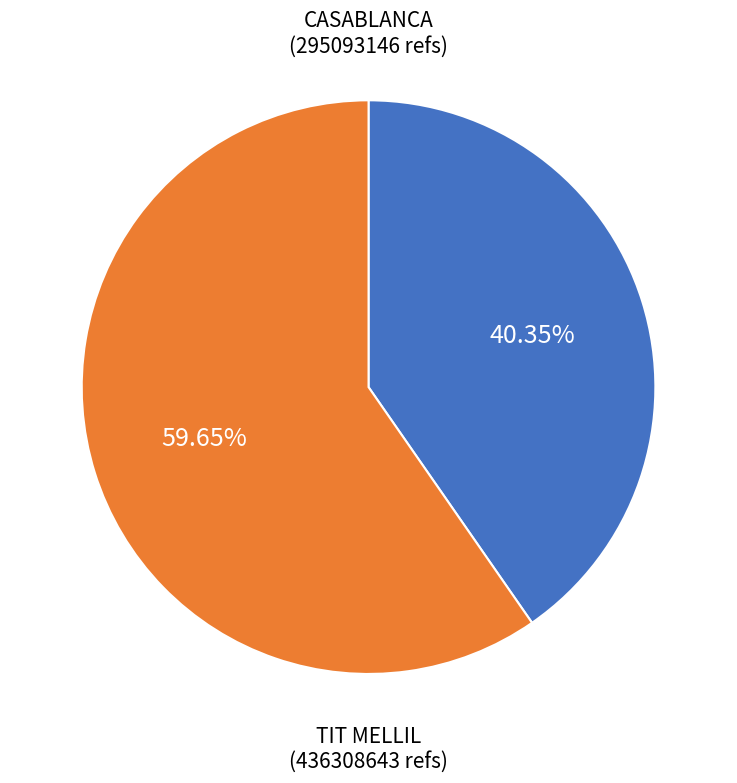

Is there any slice that represents more than half of the pie?

Yes